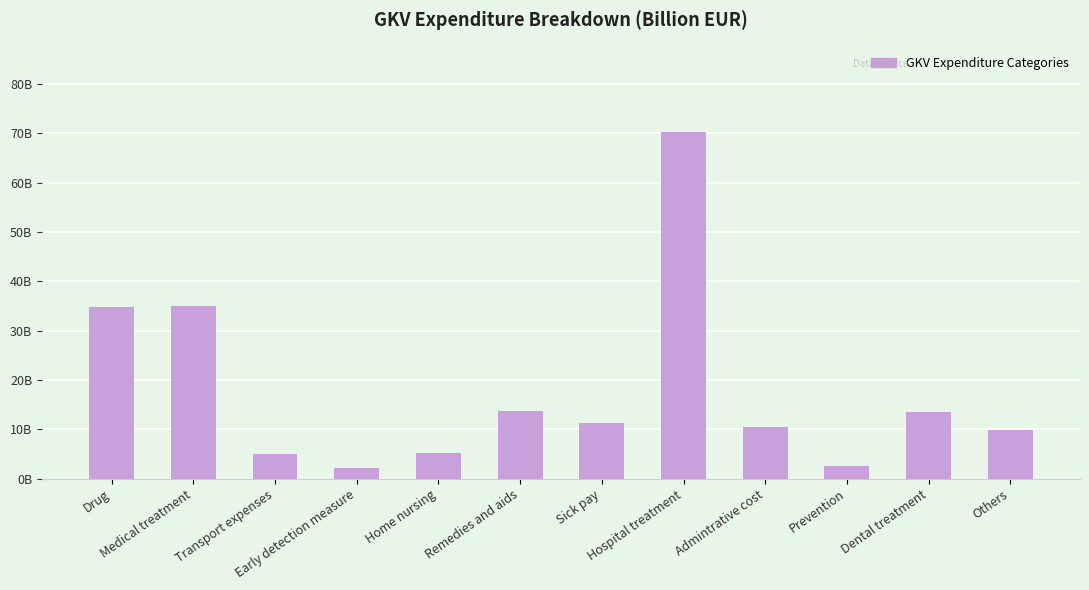

What is the label of the 3rd bar from the right?

Prevention